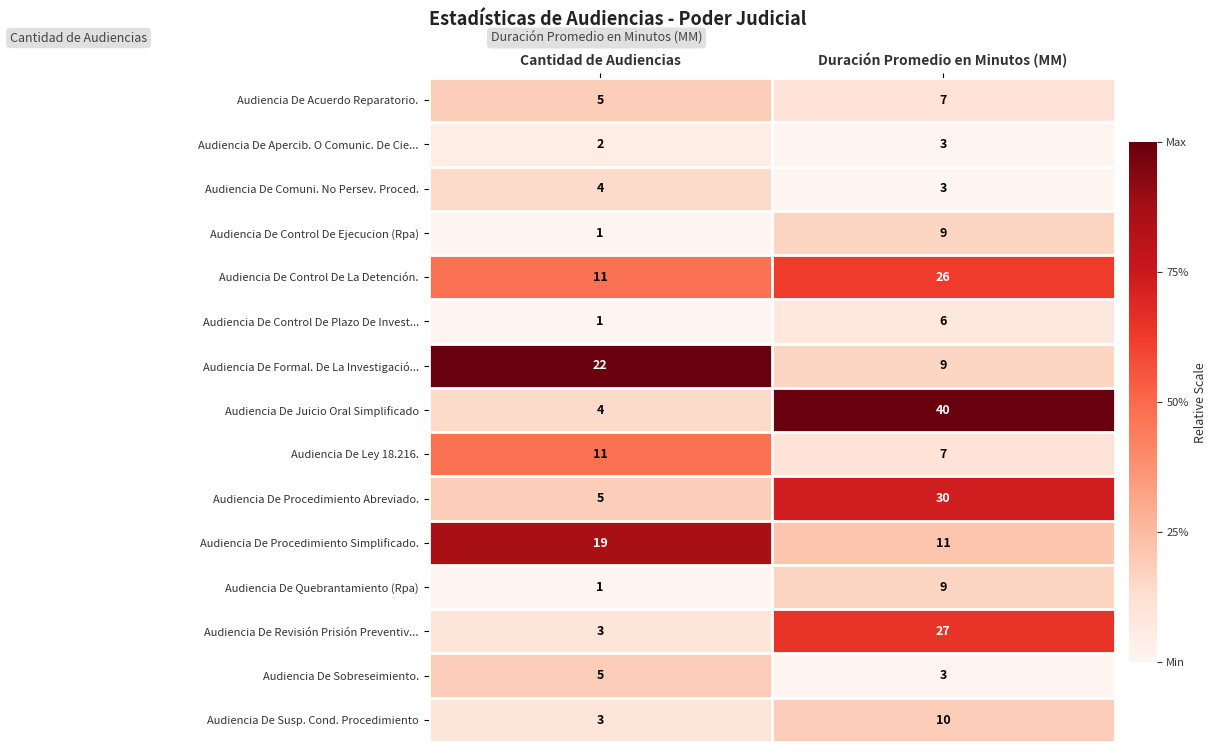

True or false: Audiencia De Juicio Oral Simplificado has a value of 19 at Duración Promedio en Minutos (MM).

False